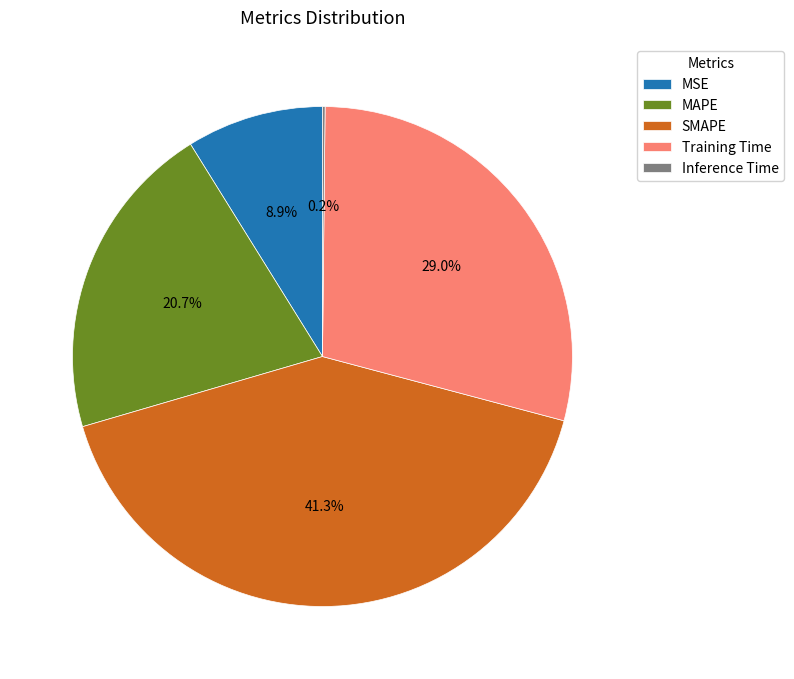

Is there any slice that represents more than half of the pie?

No